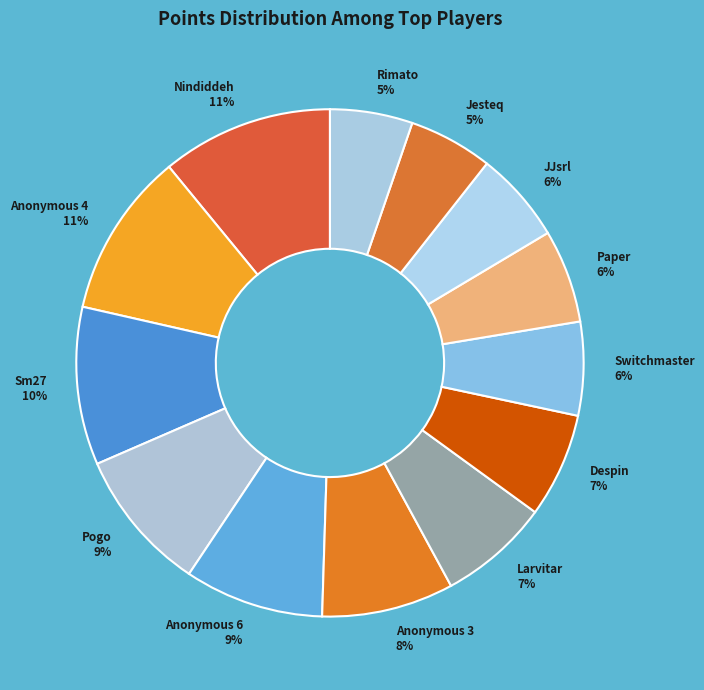

The Sm27 slice represents 10% of the pie. True or false?

True